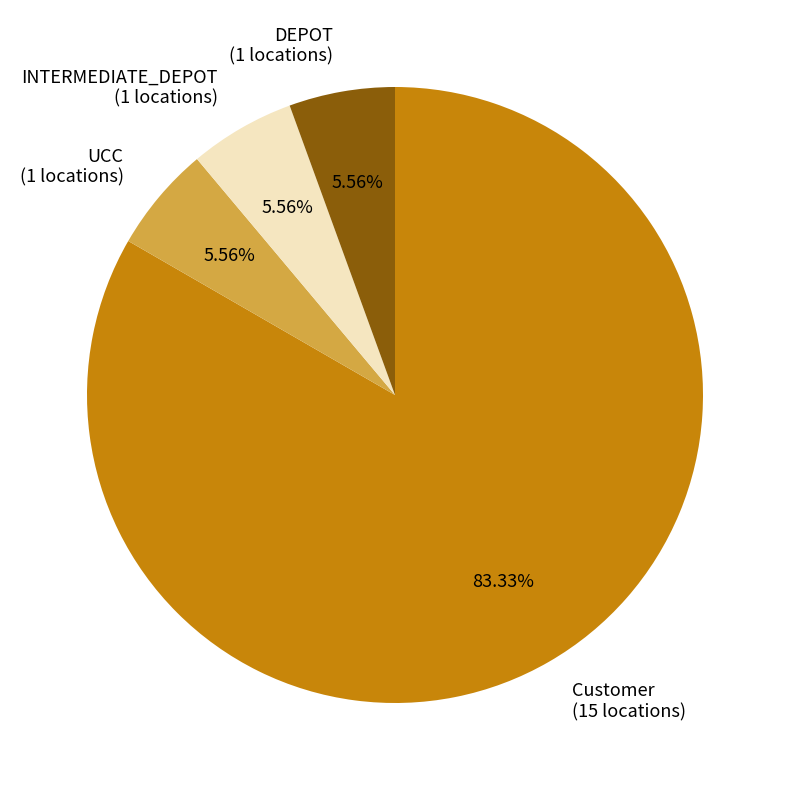

True or false: Customer accounts for 83% of the total.

True